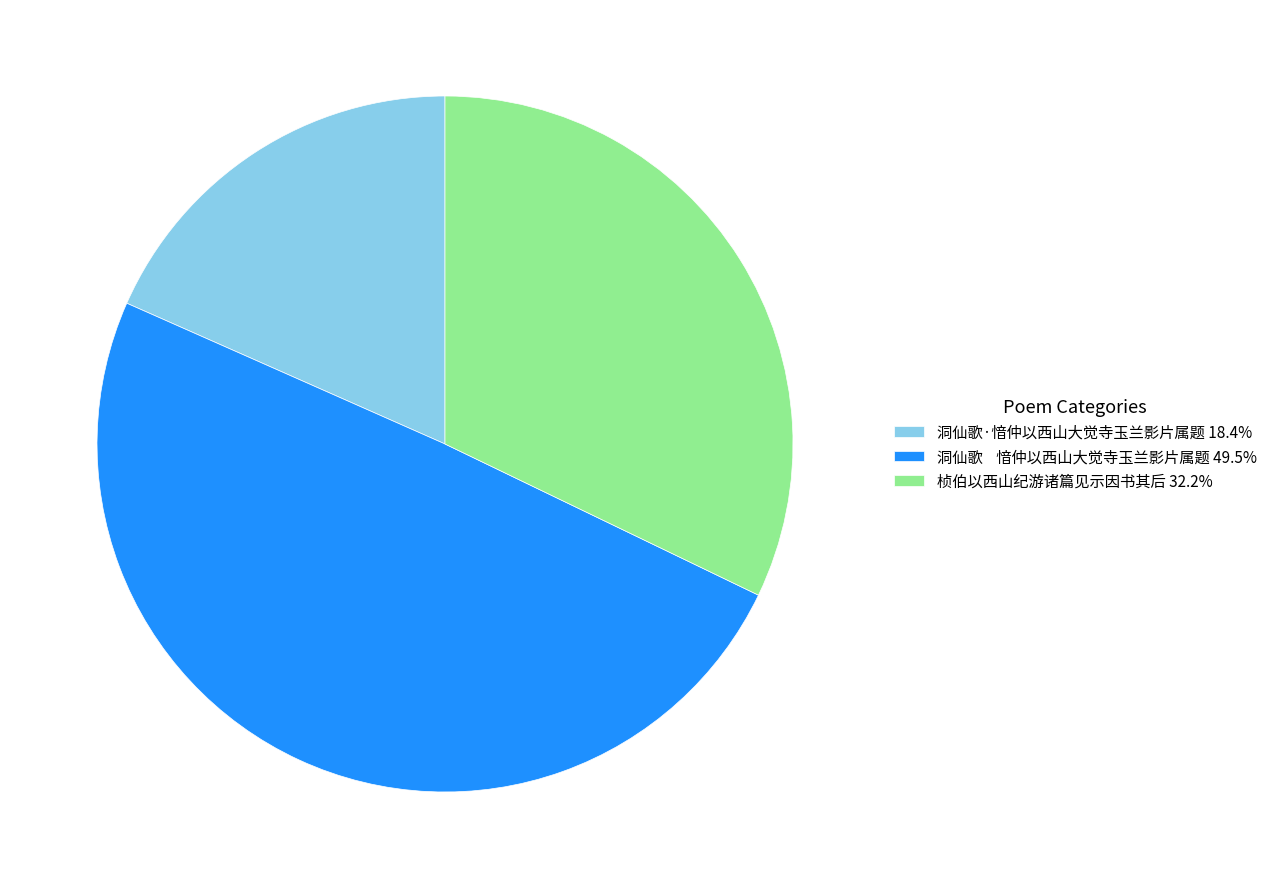

What is the ratio of the value at 桢伯以西山纪游诸篇见示因书其后 32.2% to the value at 洞仙歌 愔仲以西山大觉寺玉兰影片属题 49.5%?

0.6